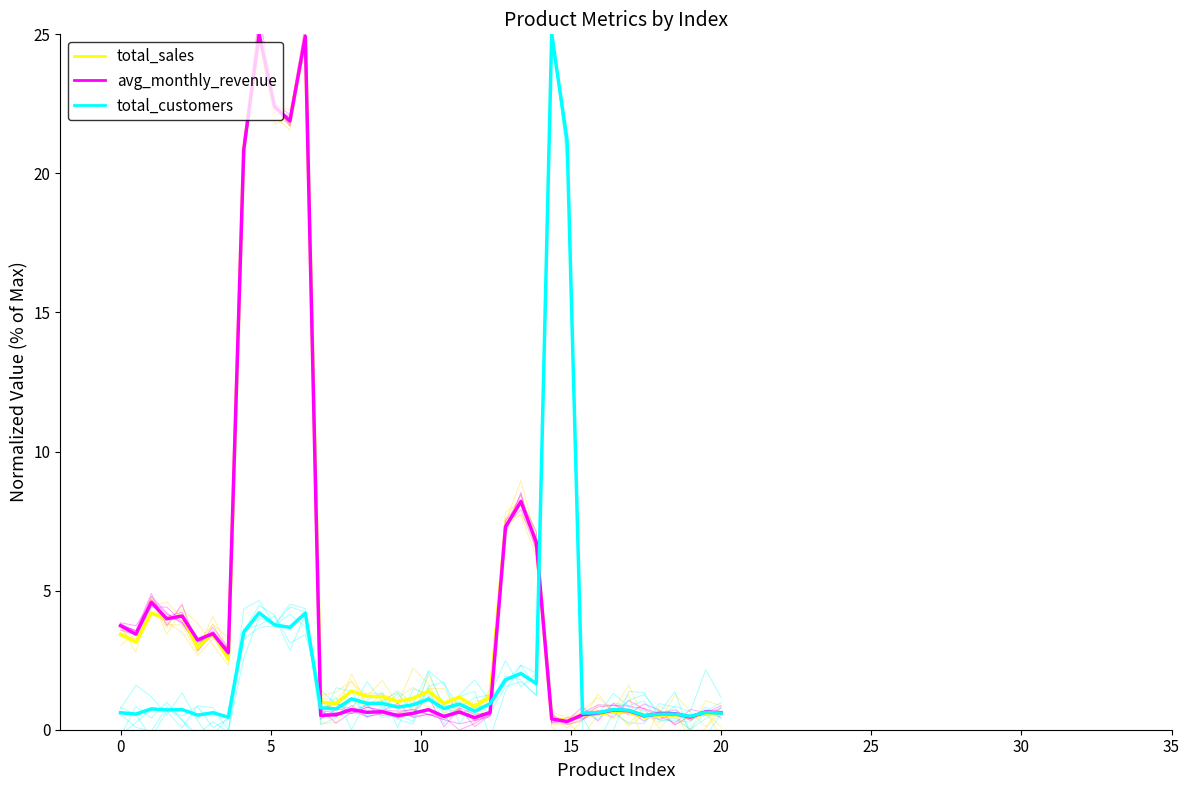

After their last crossing, which series has the higher values: total_sales or total_customers?

total_customers